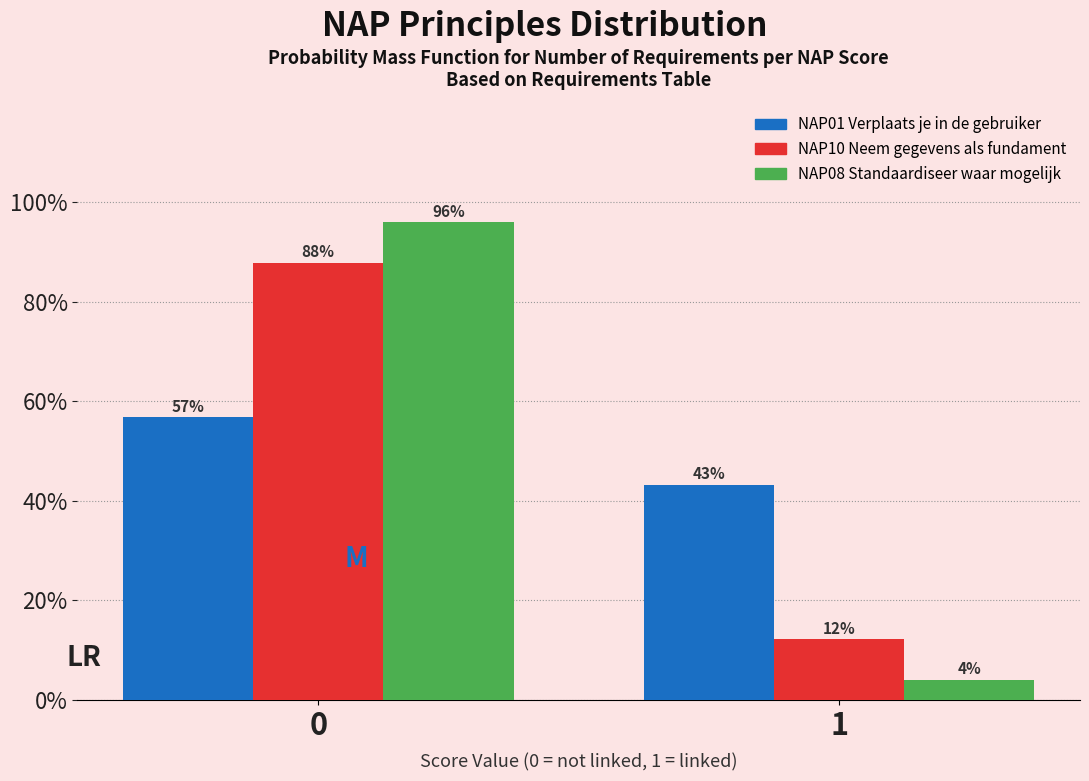

What is the maximum value shown in the chart?

95.9